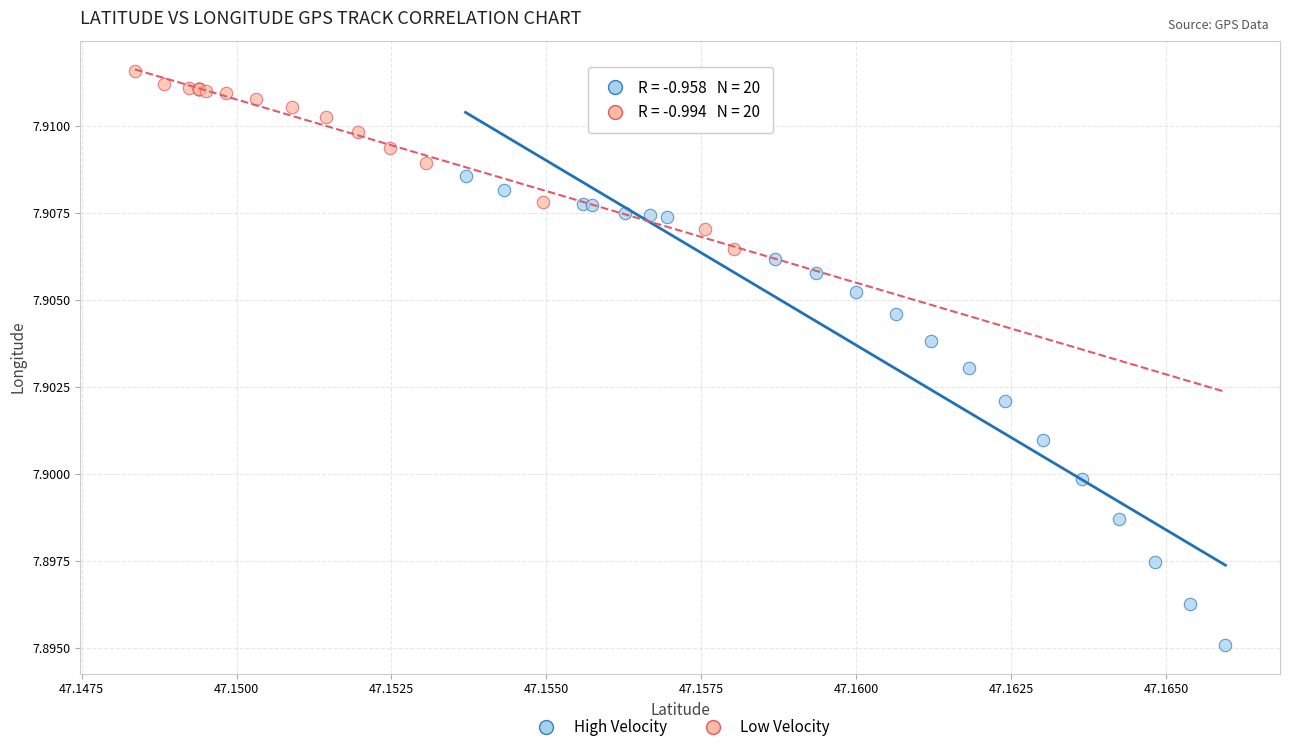

Which series contains the lowest Y value?

High Velocity